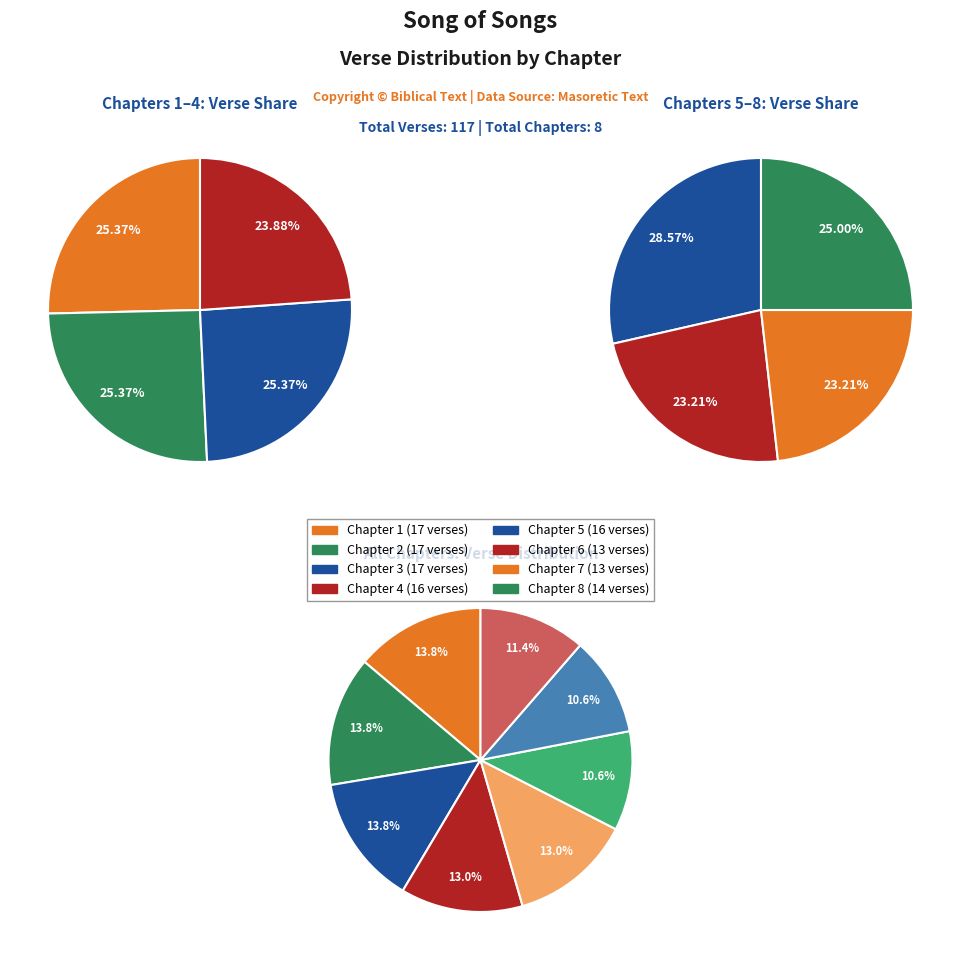

What is the ratio of the value at Chapter 6 to the value at Chapter 2?

0.8